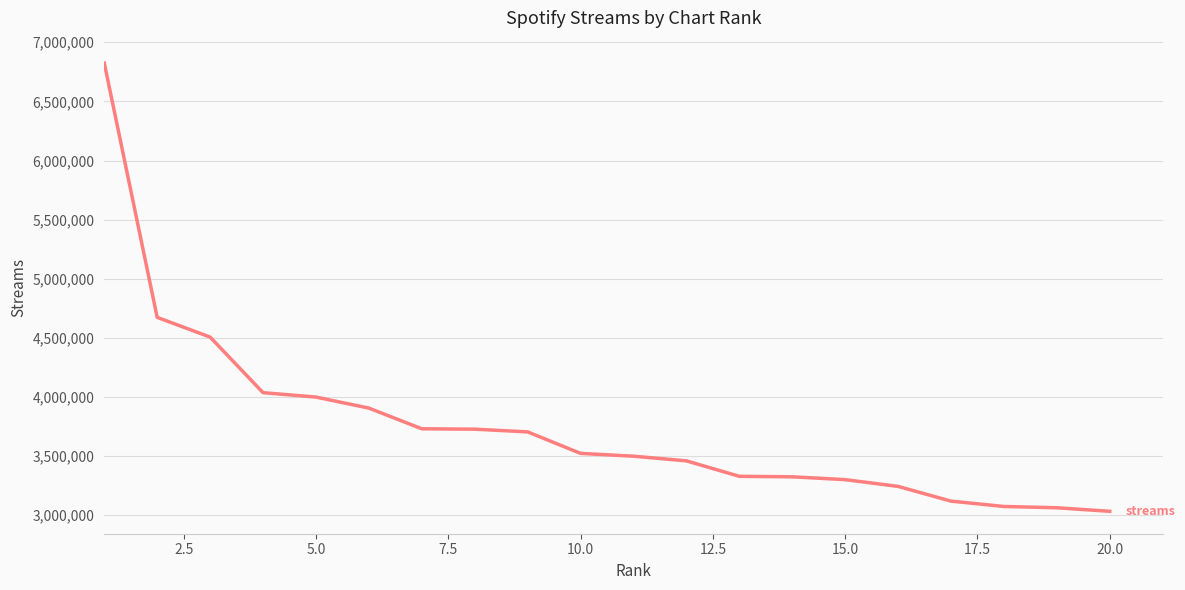

How many lines are shown in the chart?

1